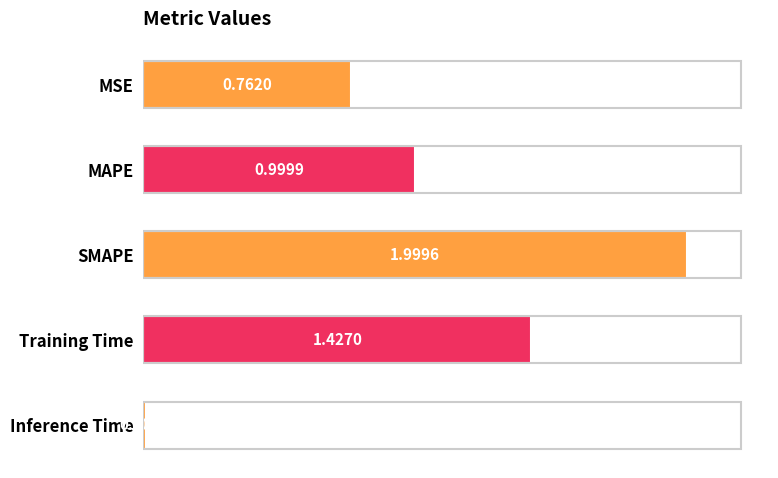

Rank the categories by value from lowest to highest.

Inference Time, MSE, MAPE, Training Time, SMAPE